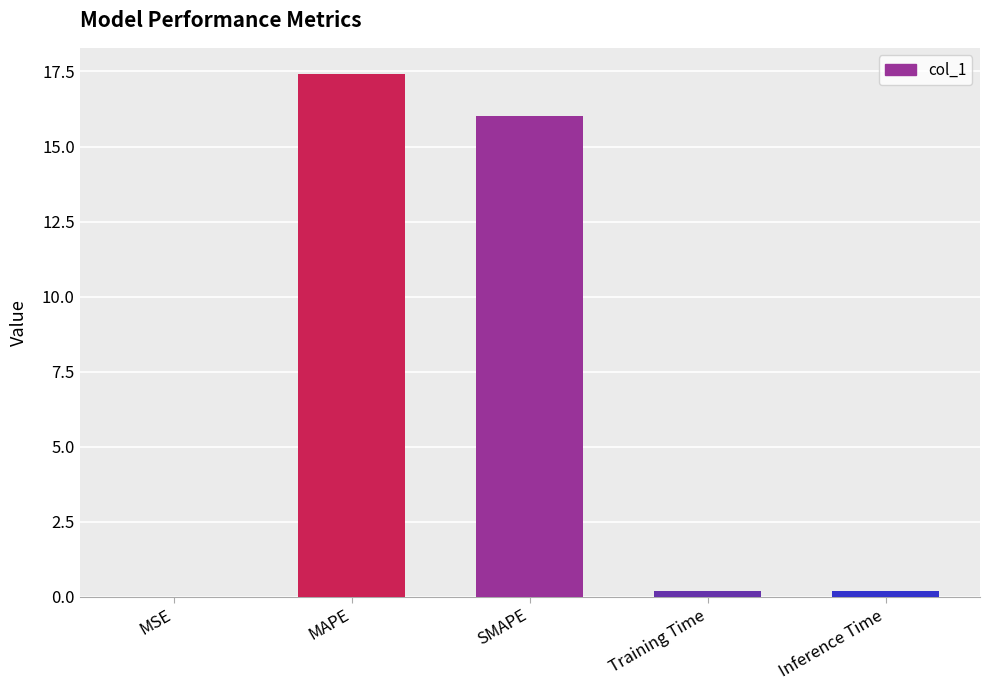

What is the sum of all values?

33.8